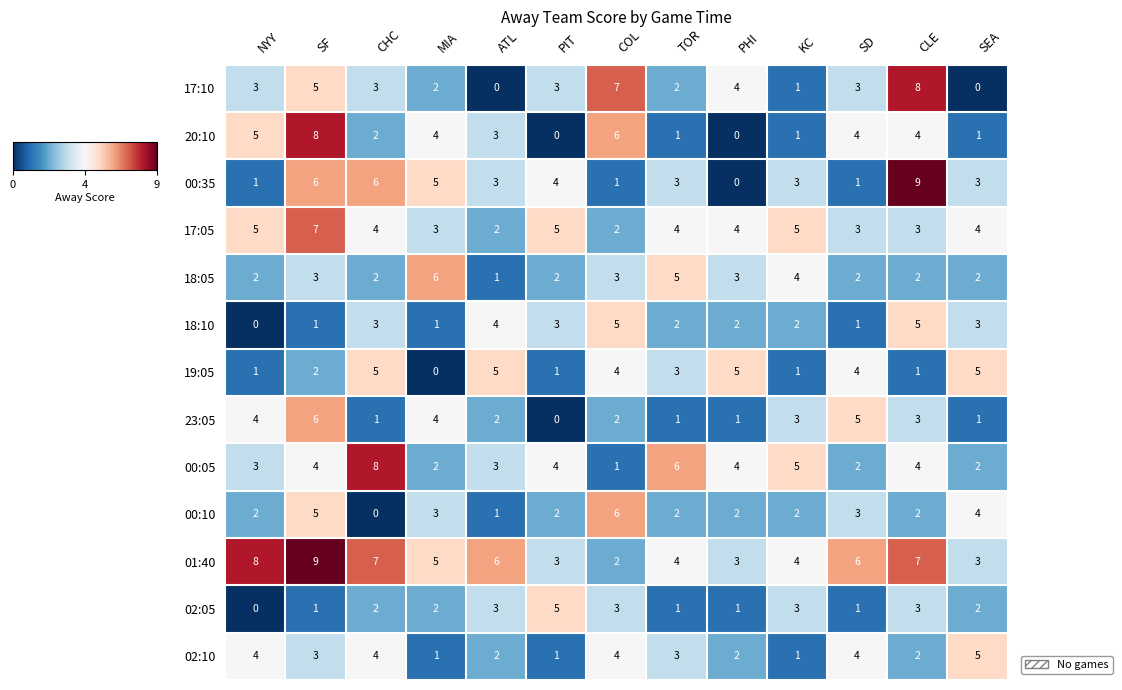

How many distinct data groups are displayed?

13